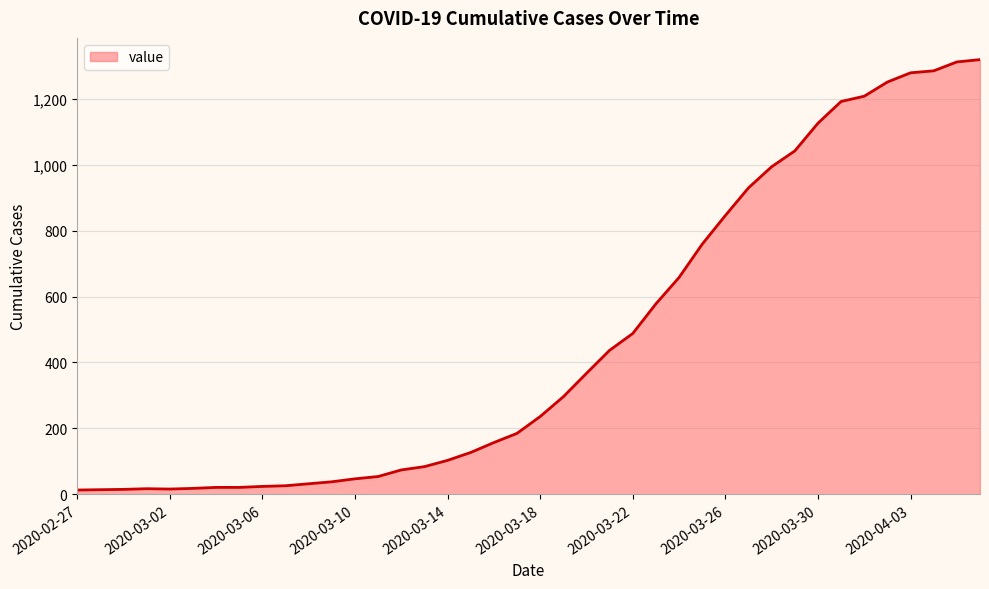

What is the difference between the maximum and minimum values?

1306